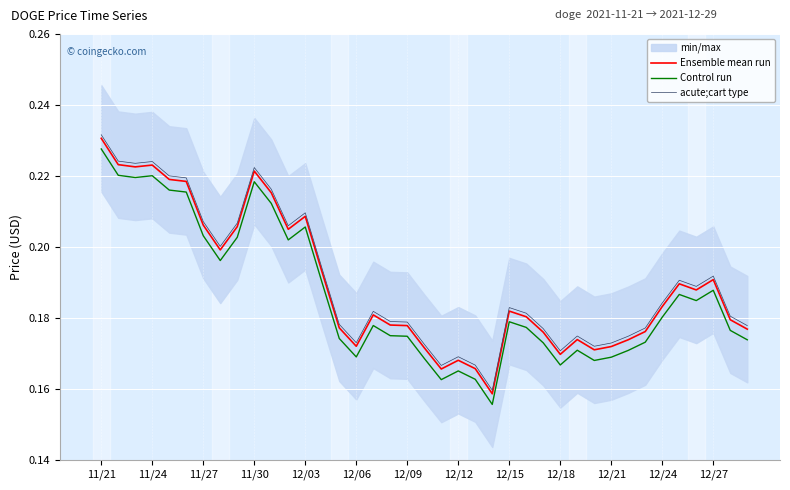

True or false: Control run and Ensemble mean run intersect in this chart.

False